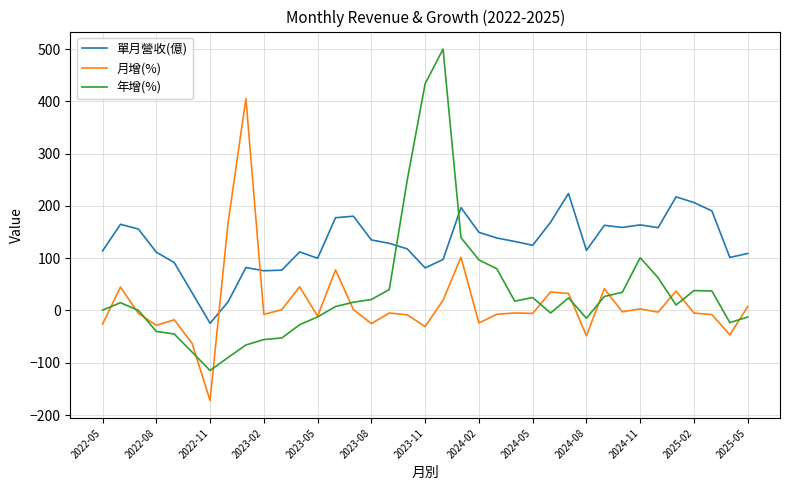

Which series has the widest spread of values?

年增(%)